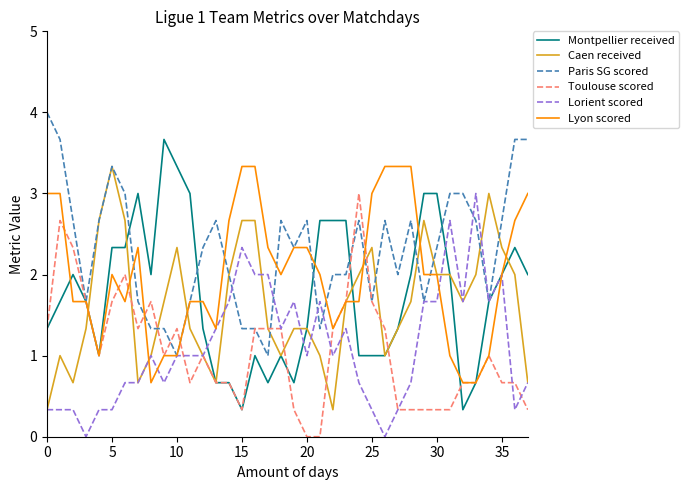

Count the Paris SG scored values in the range 1 to 2.

17